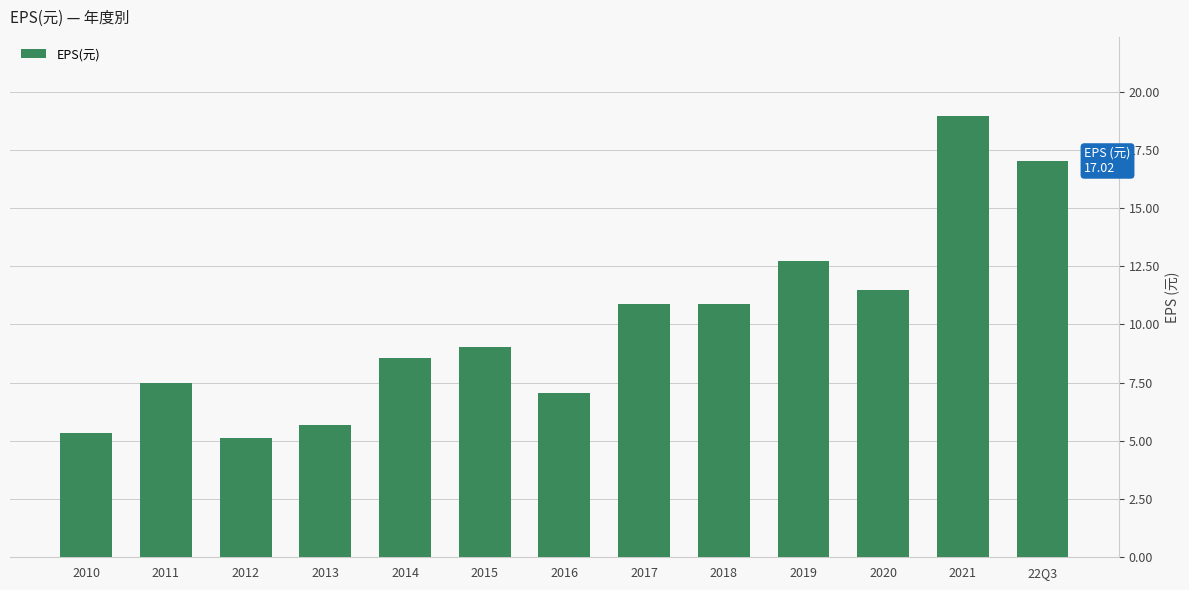

True or false: the data shows 3.6 at 2017.

False